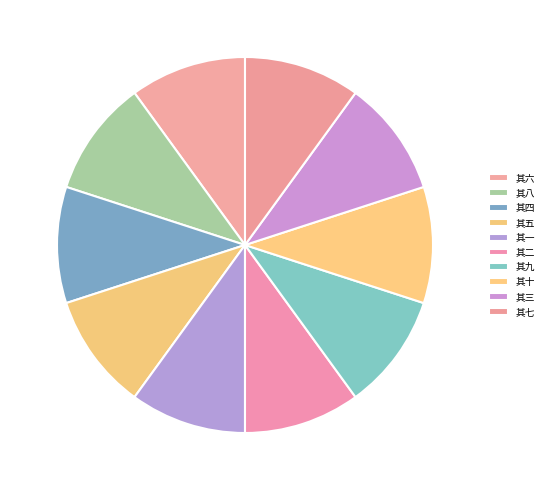

How many slices are in this pie chart?

10